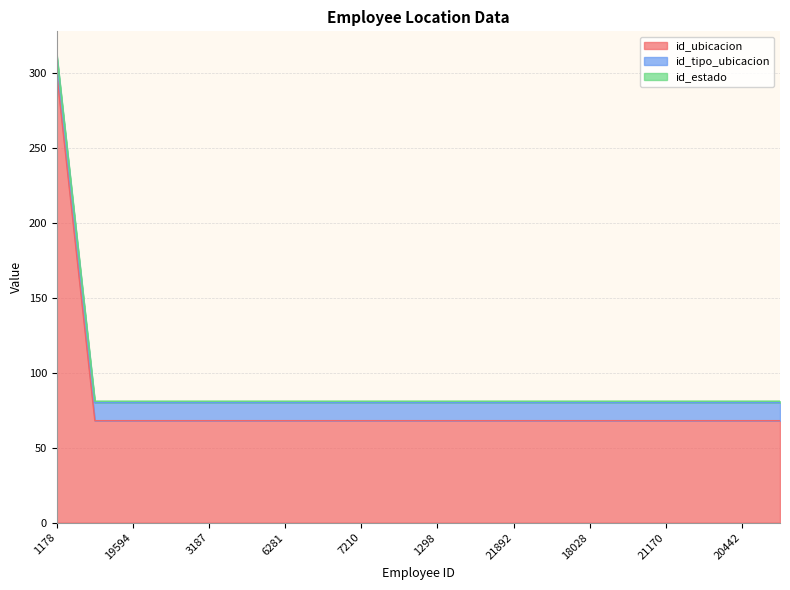

At which category does the chart reach its peak across all series?

1178